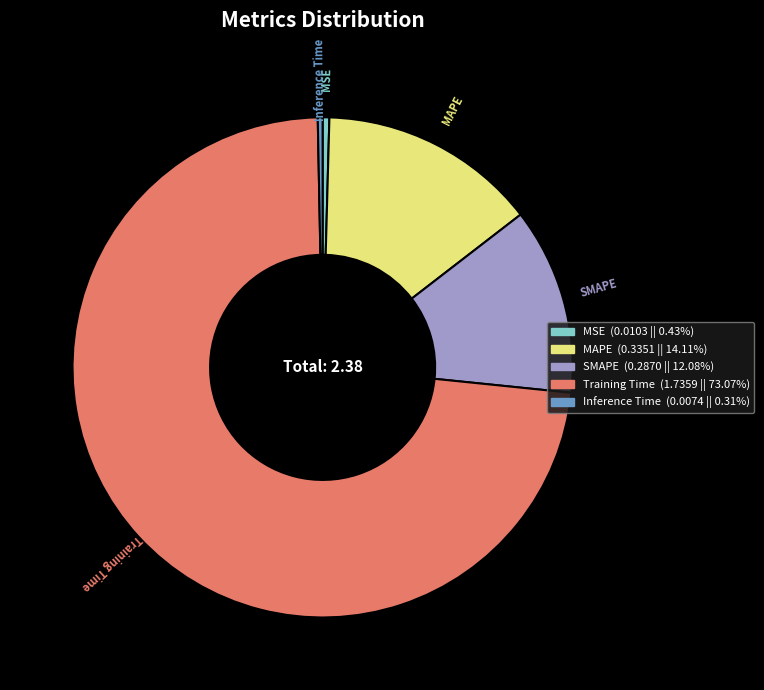

Does any single category account for the majority?

Yes